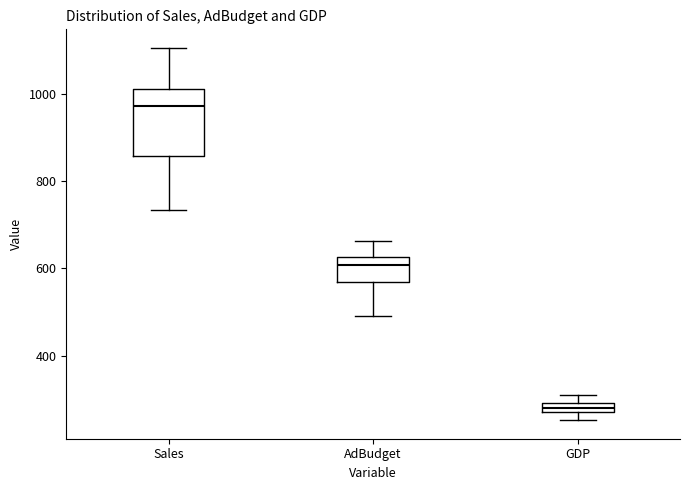

Comparing the boxes themselves (not the whiskers), which one is the tallest?

Sales